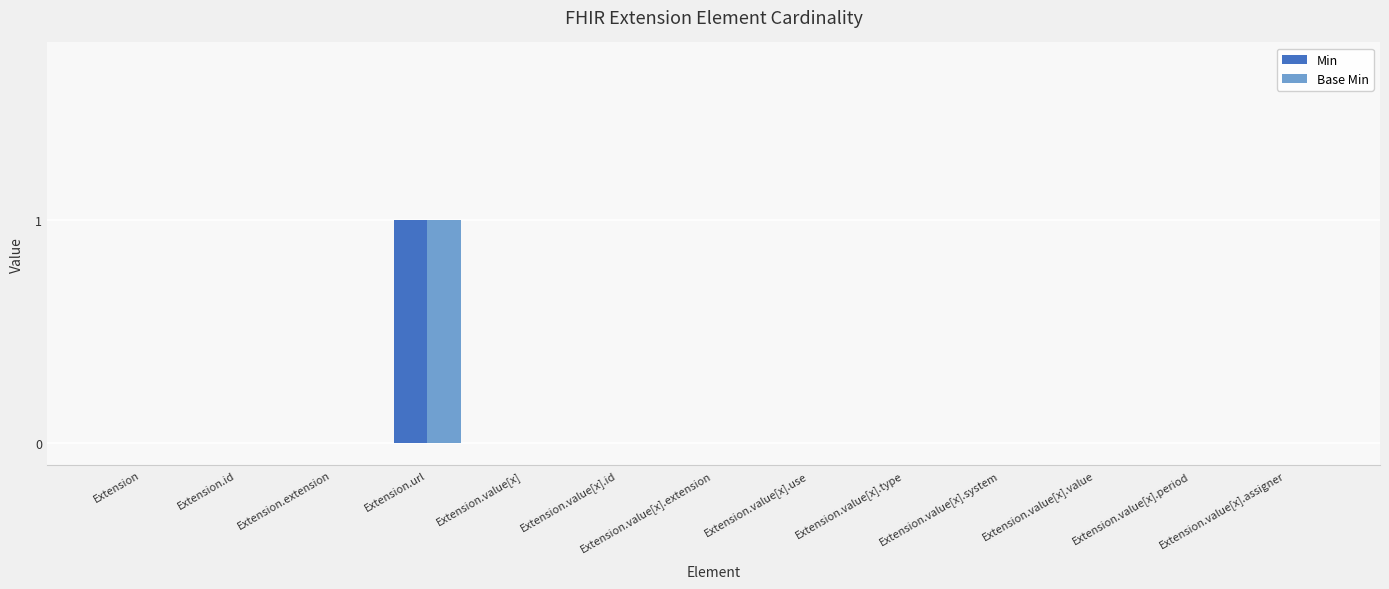

True or false: Min has a value of 1 at Extension.id.

False